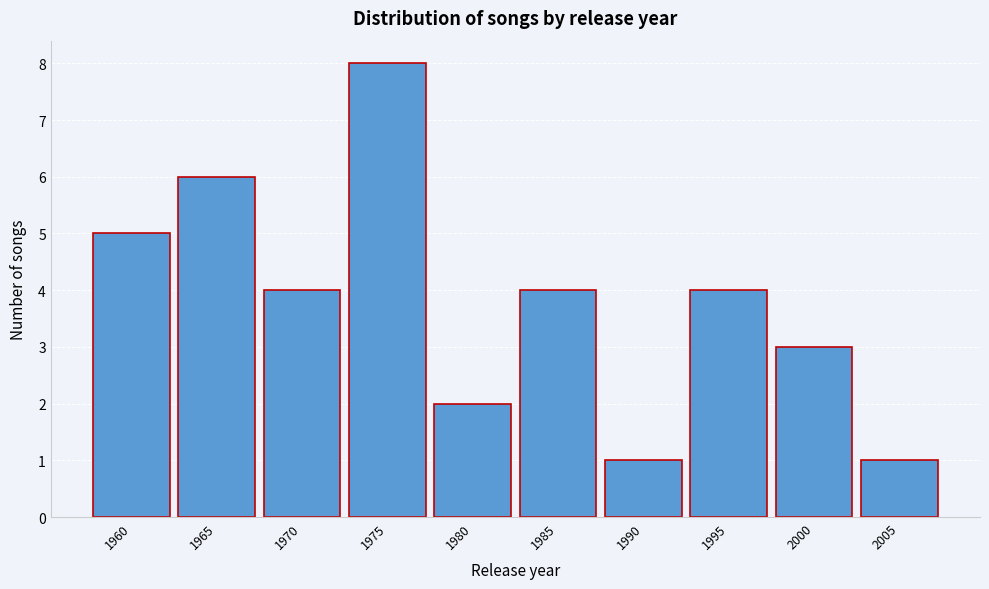

Reading left to right, extract all data points from this chart.

5	6	4	8	2	4	1	4	3	1